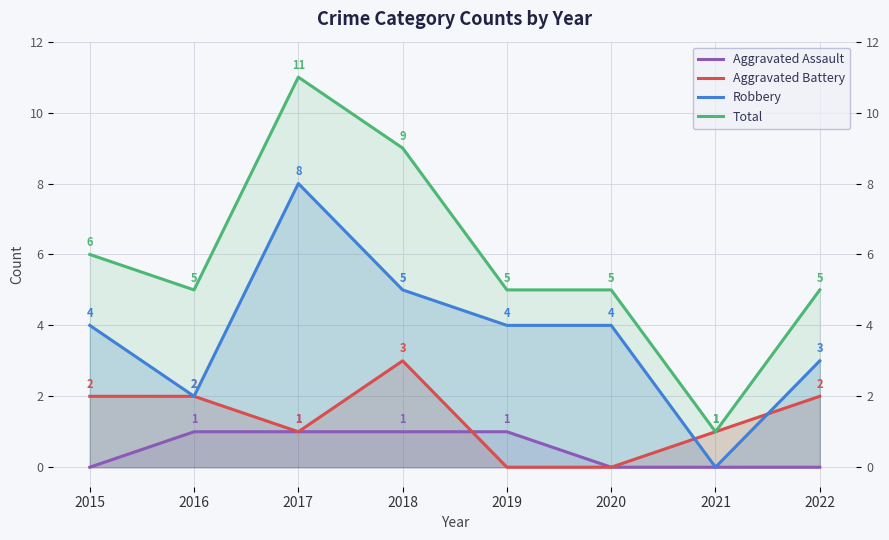

Does the chart display data point markers on the line(s)?

No